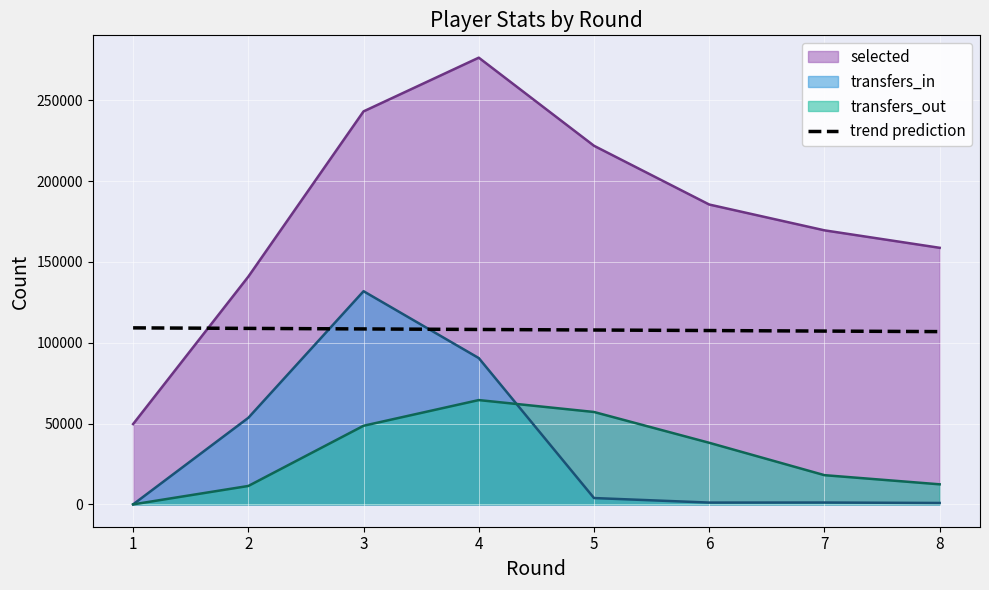

Which has a higher value, 4 or 8?

4